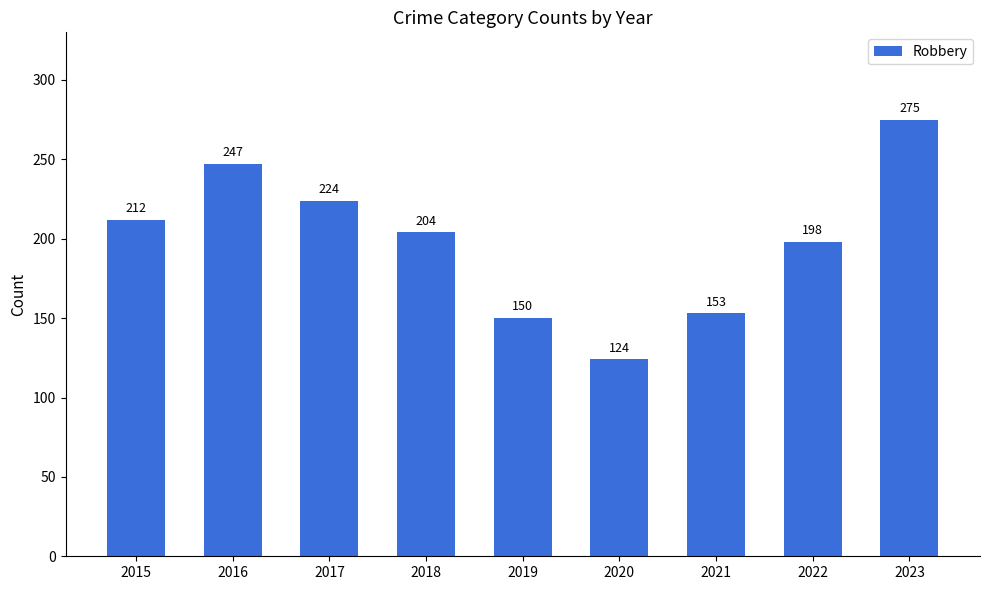

What is the value of the 8th bar from the left?

198